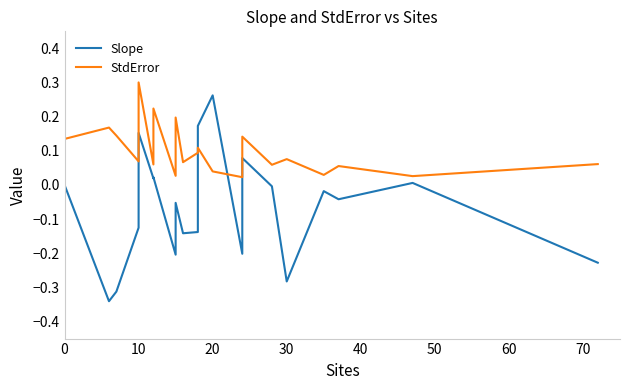

Rank the series by their average value, from highest to lowest.

StdError, Slope